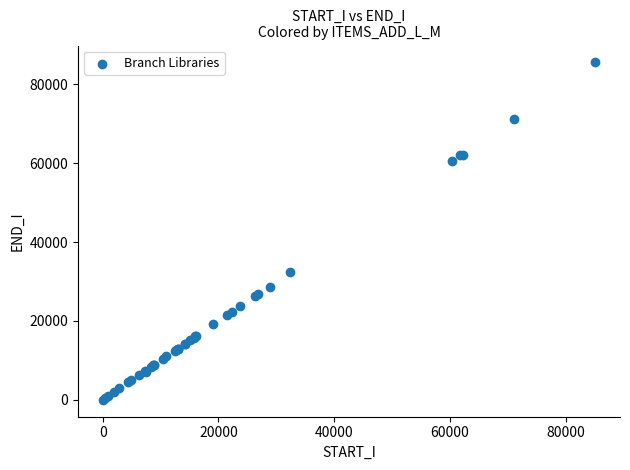

What Y value in the scatter plot is closest to 42760?

32389